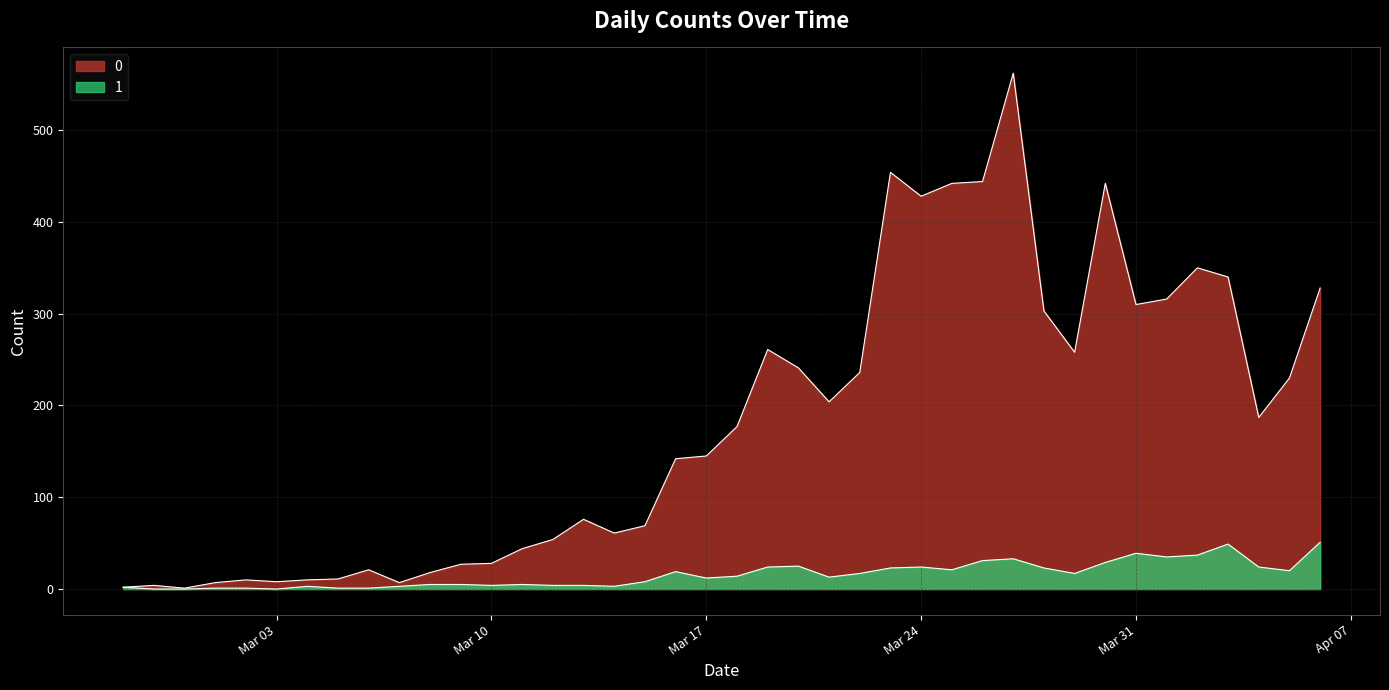

Rank the series at 2020-03-05 from lowest to highest value.

1, 0